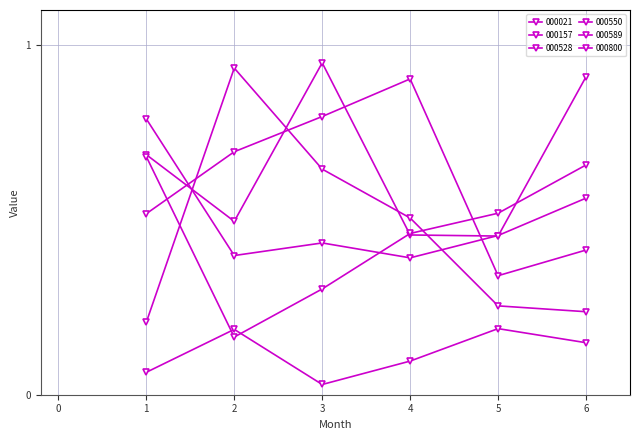

How many lines are shown in the chart?

6